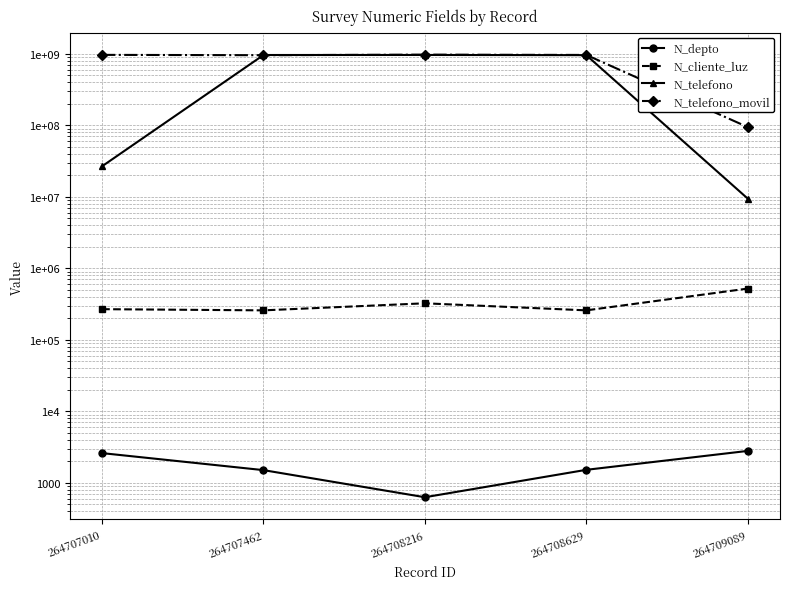

What is the value of the N_telefono_movil point at the 1st from the left?

967500475